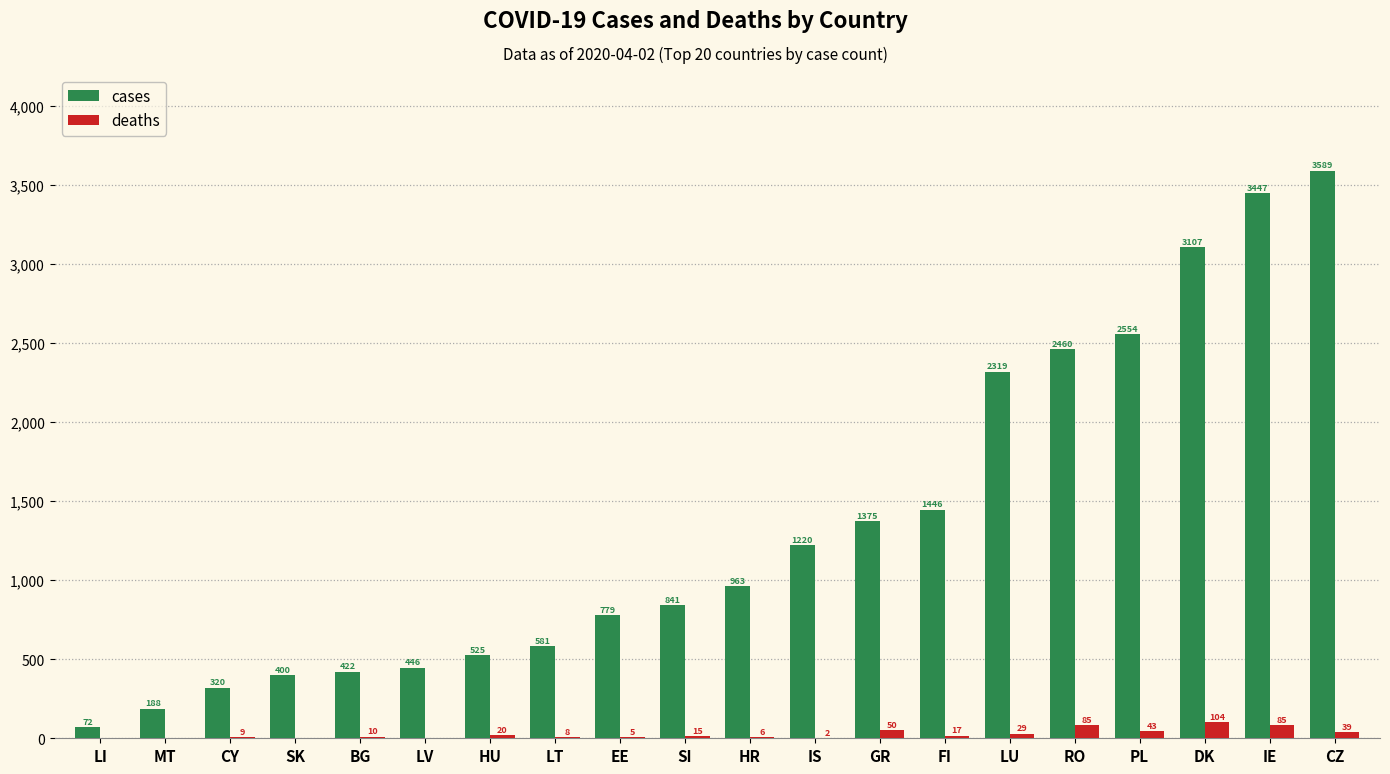

Which series changed the most between LV and IE?

cases